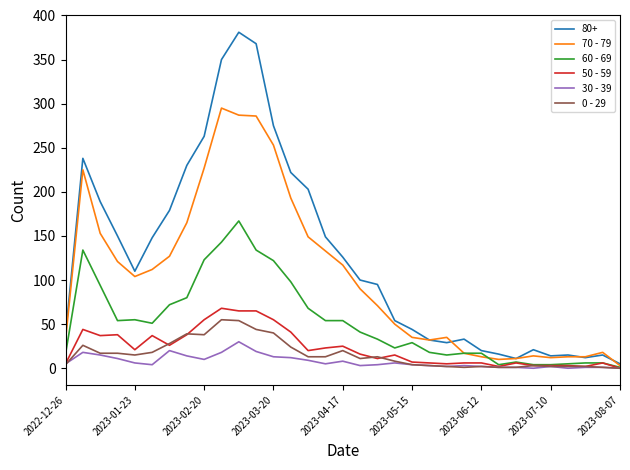

Which series has the largest total across all categories?

80+